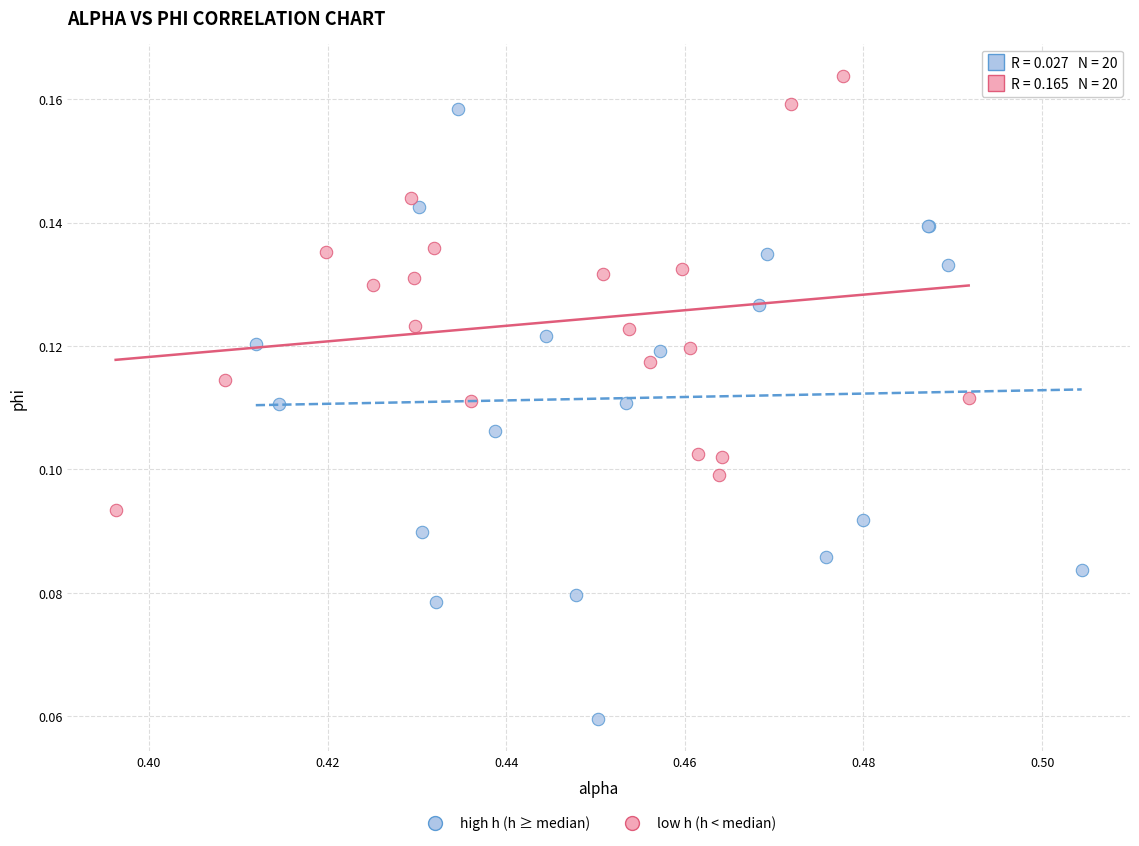

Which series reaches the maximum Y coordinate?

low h (h < median)